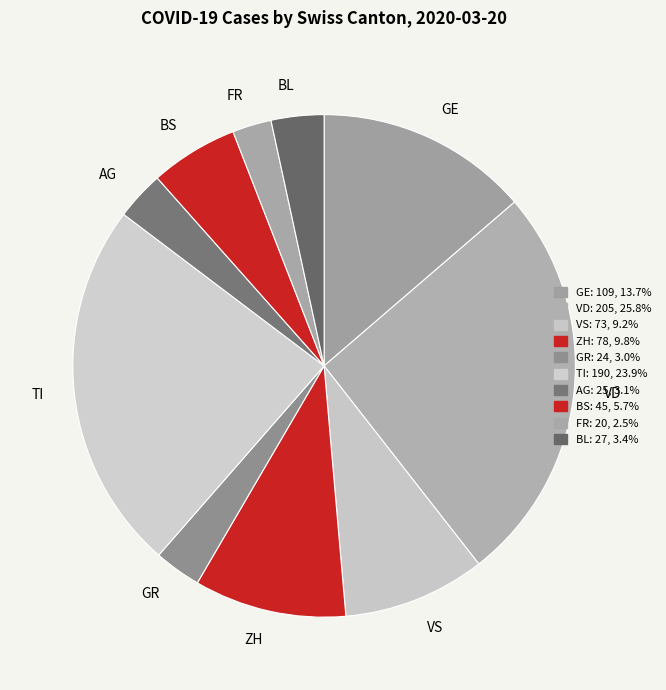

The AG slice represents 15% of the pie. True or false?

False